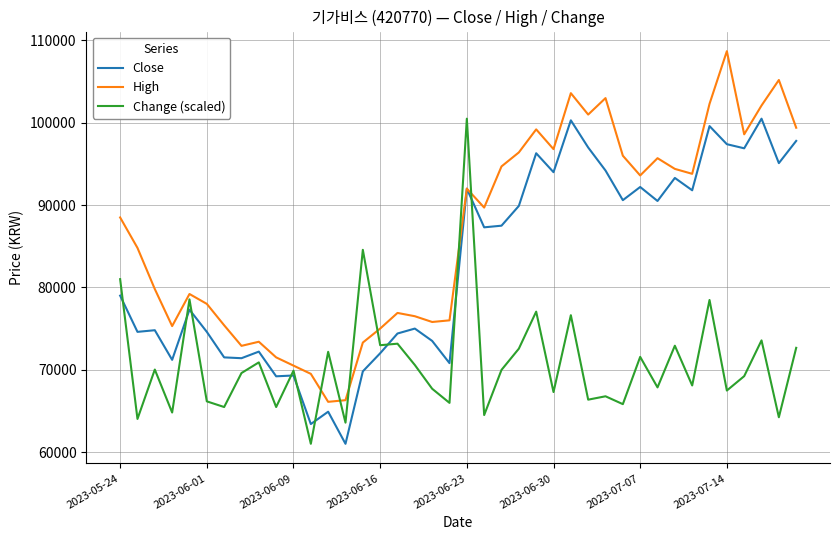

What is the greatest value displayed?

108700.0